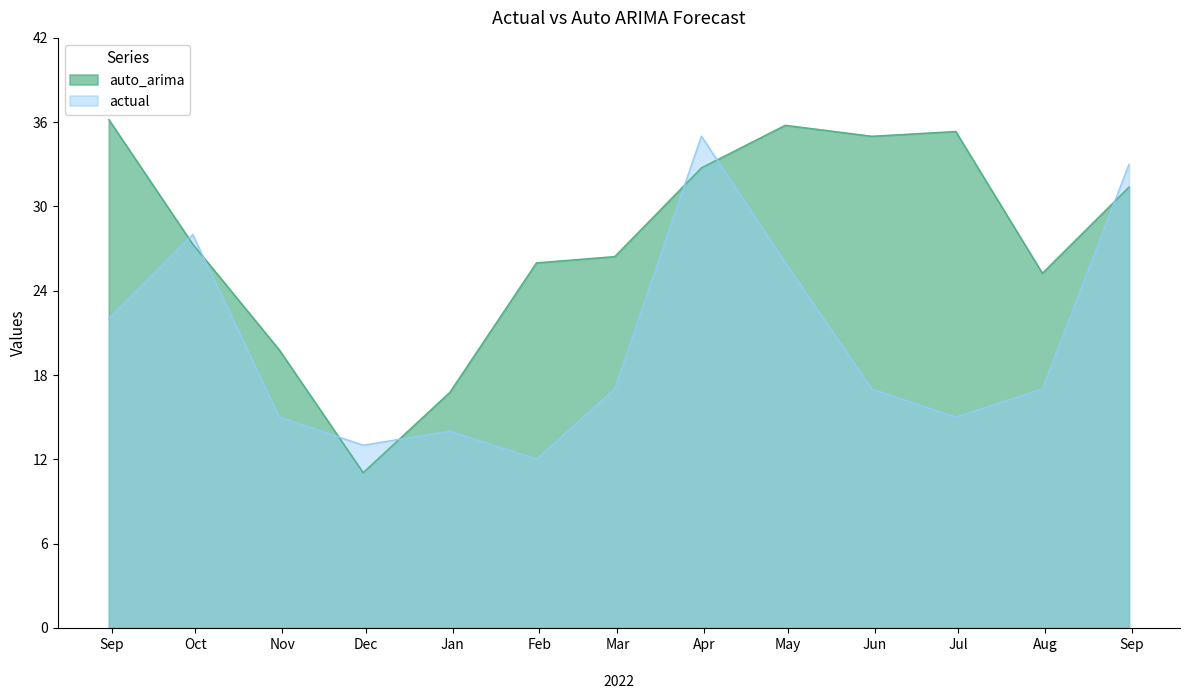

What is the difference between the maximum and second lowest values in the auto_arima series?

19.4